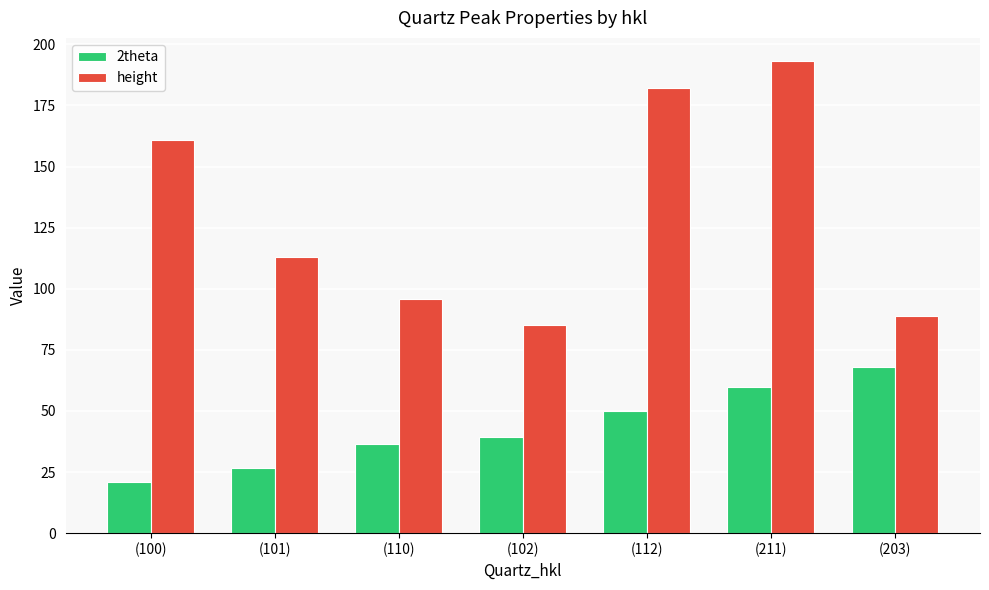

Which series changed the most between (100) and (110)?

height